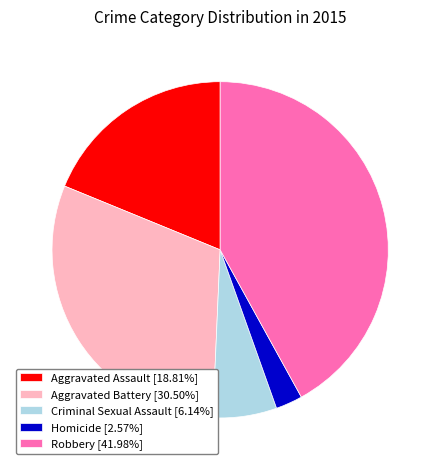

What is the ratio of the value at Criminal Sexual Assault to the value at Homicide?

2.4